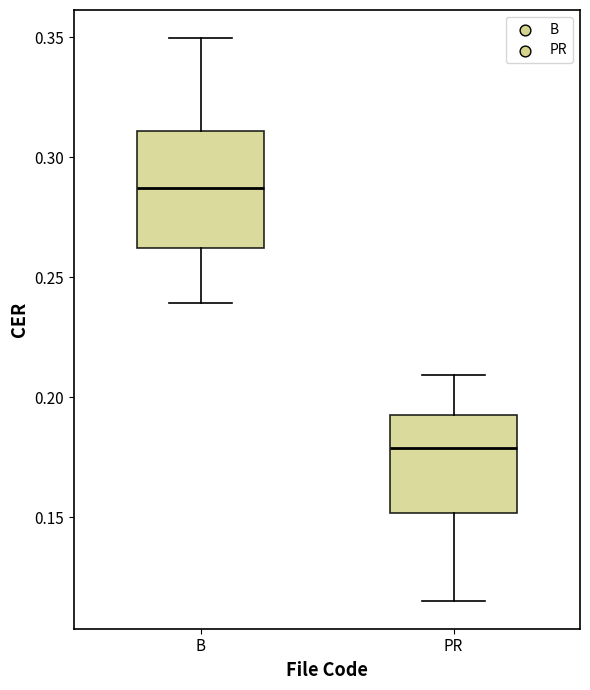

Where is the lower edge of the box for PR on the y-axis? The values are not printed on the chart, so give them approximately, as read against the axis.

0.150